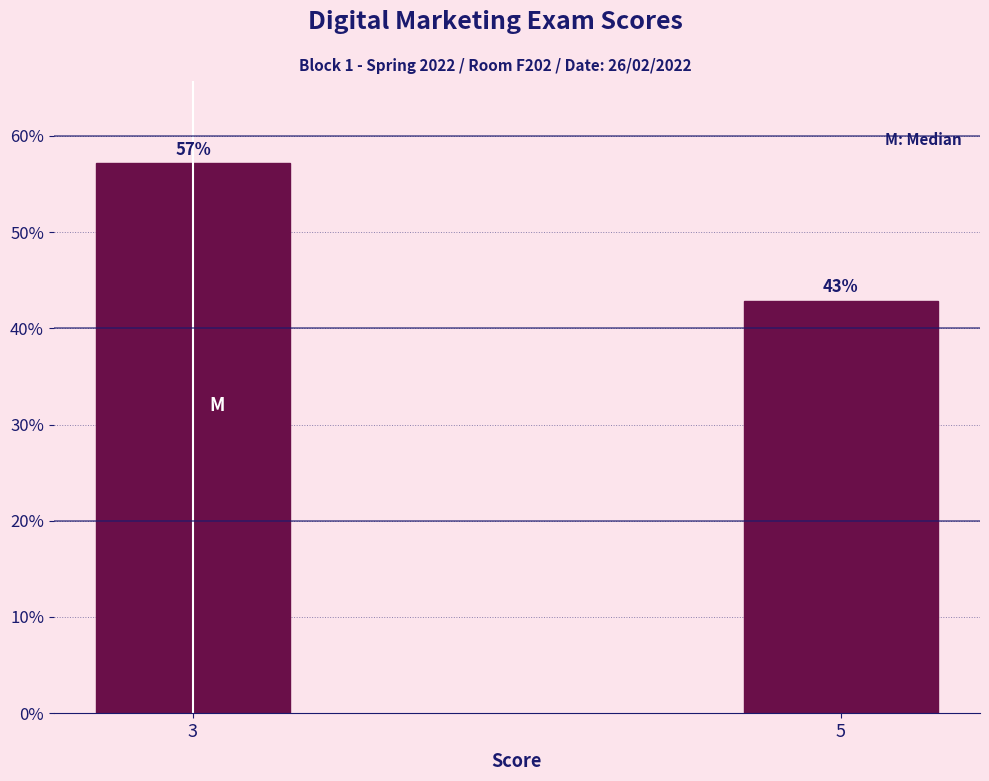

What is the value of the 2nd bar from the left?

42.9